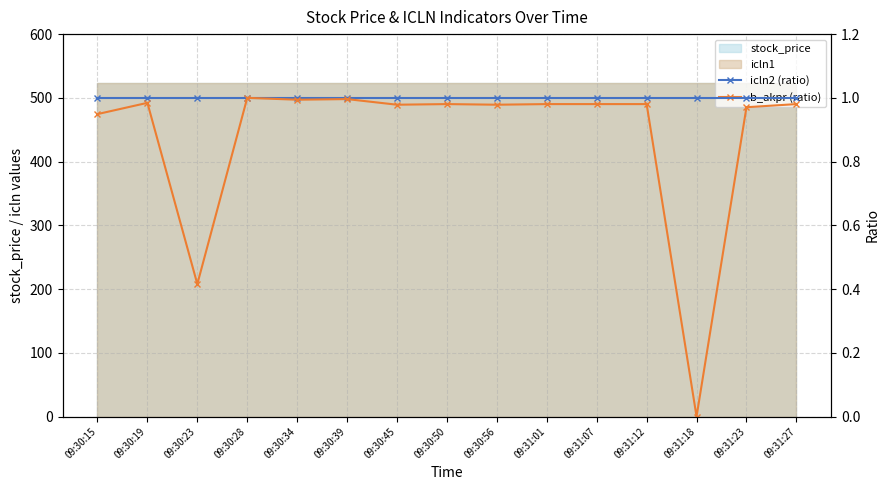

The icln2 (ratio) series shows 1.0 at 09:30:28. True or false?

True